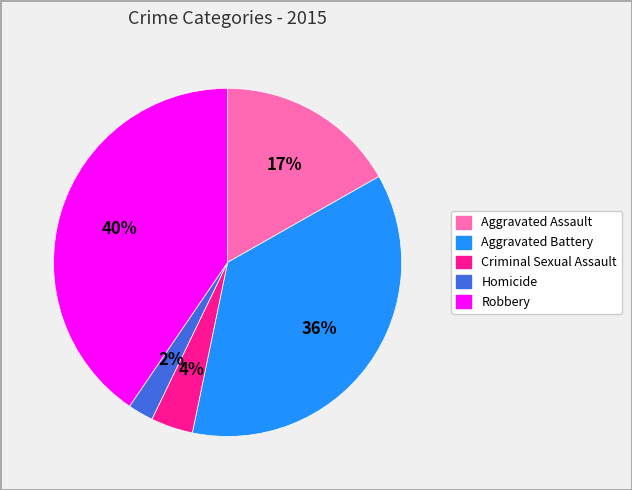

Is there a majority slice in this chart?

No